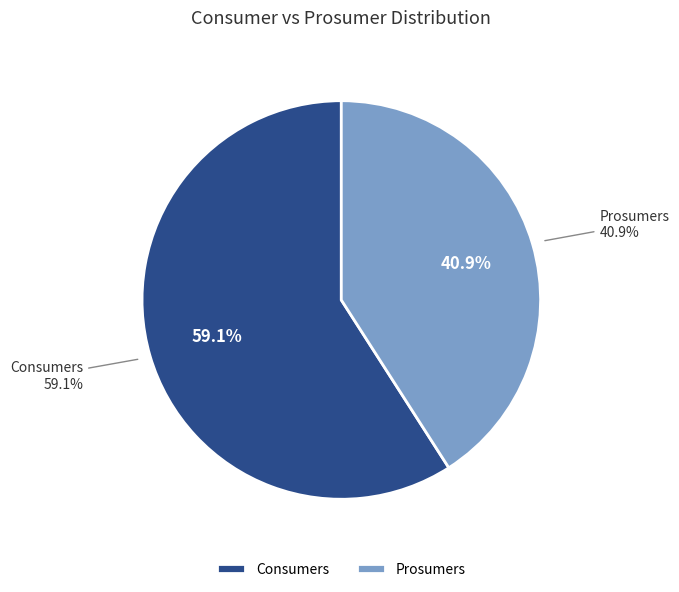

Approximately how many times larger is the value at Prosumers compared to Consumers?

0.7